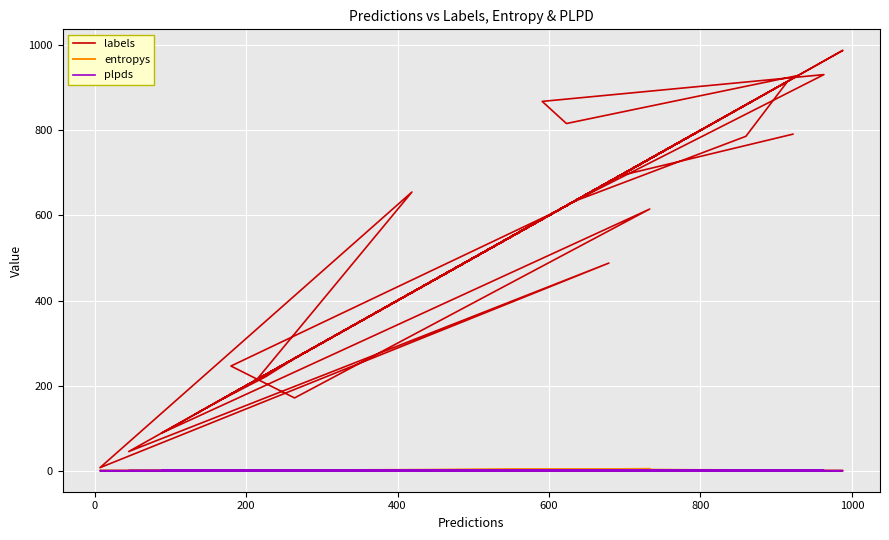

Is this an area chart (filled region under the line)?

No